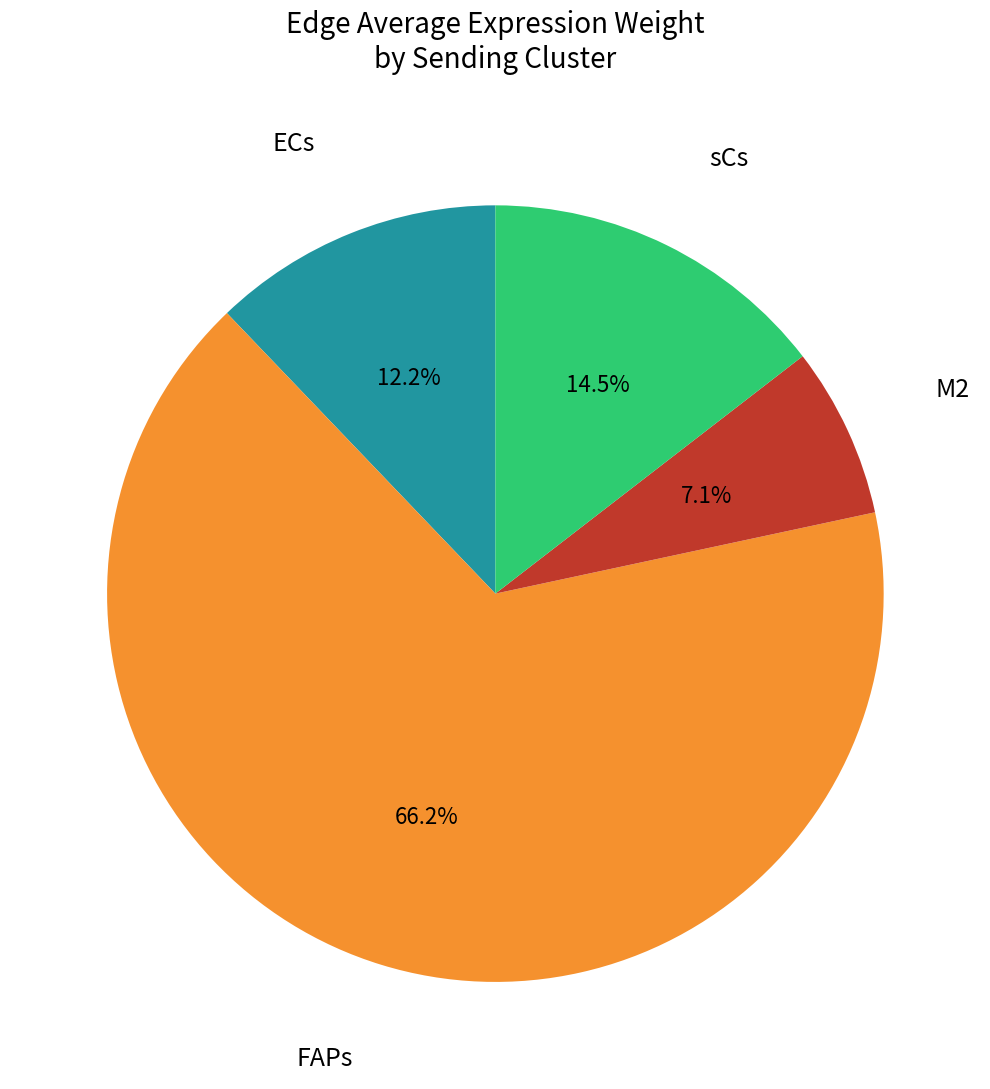

To the nearest percent, what is the difference between the largest and smallest slice percentages?

59%